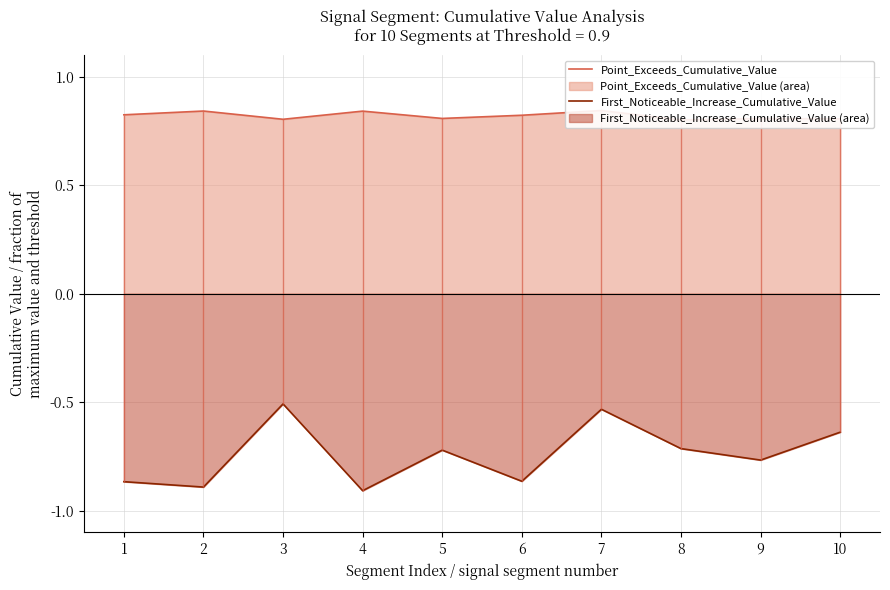

The value of First_Noticeable_Increase_Cumulative_Value at 5 is -1.2. True or false?

False